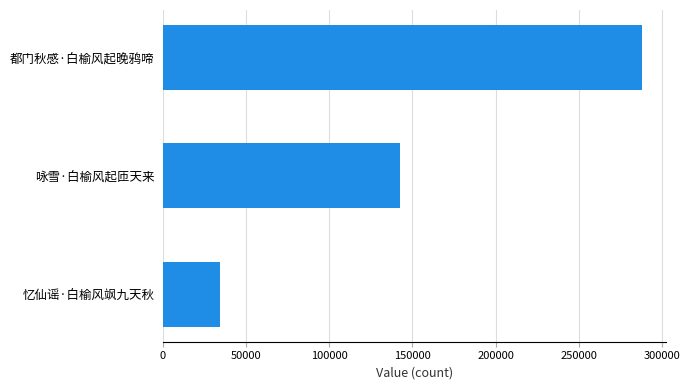

How many values are below 142350?

1